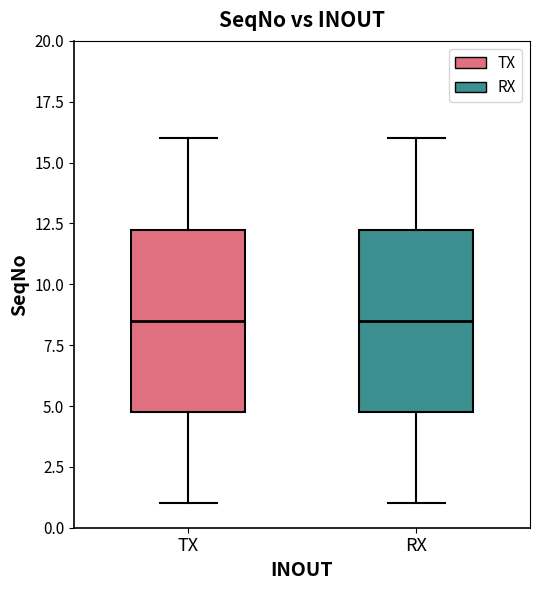

Reading left to right, read every box against the y-axis: the position of its median line, the range the box covers, and the ends of its whiskers. The values are not printed on the chart, so give them approximately, as read against the axis.

TX: median 8.5, box 5.0 to 12.5, whiskers 1.0 to 16.0
RX: median 8.5, box 5.0 to 12.5, whiskers 1.0 to 16.0